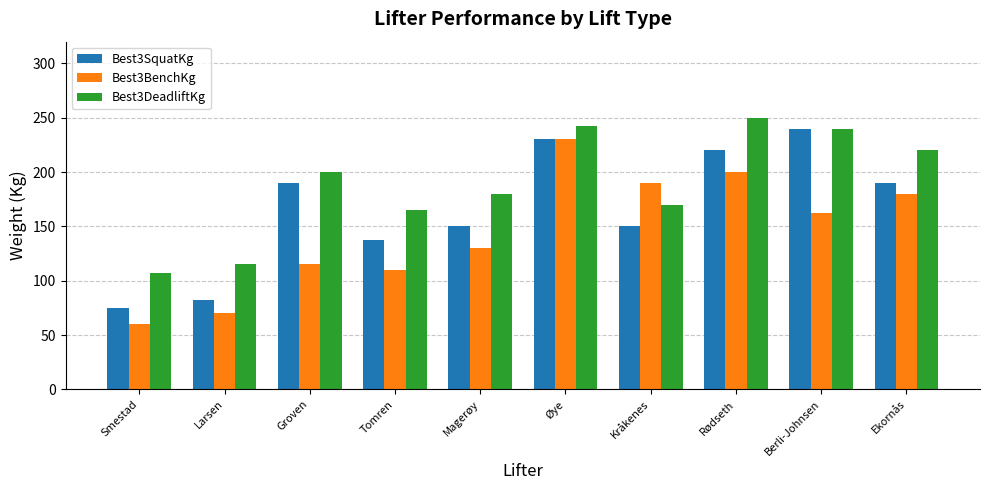

Read the Best3BenchKg value at Smestad.

60.0